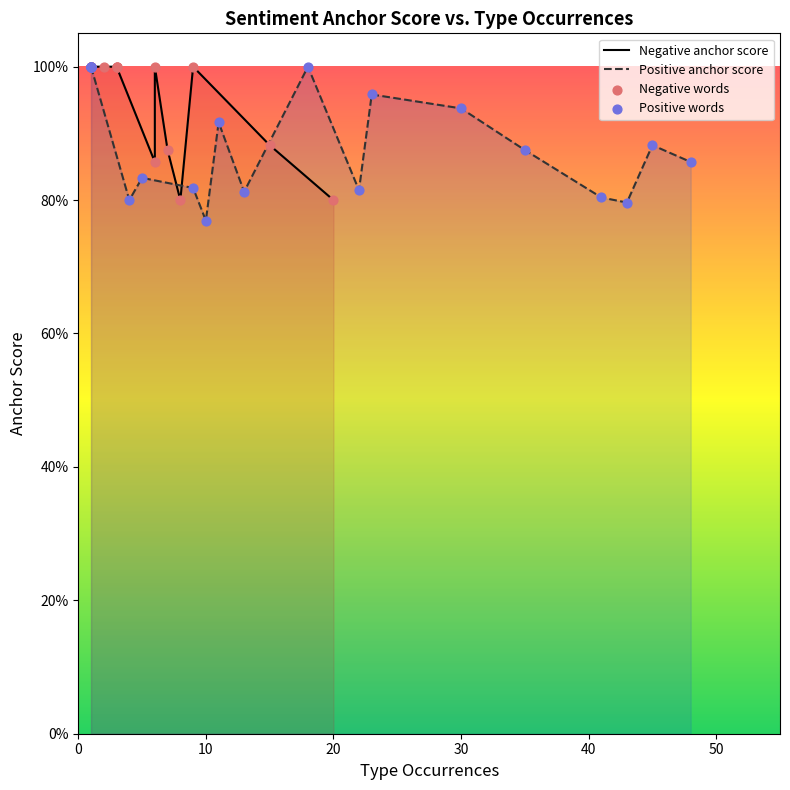

Is the value of Positive anchor score at 50 greater than the value of Positive words at 60?

No